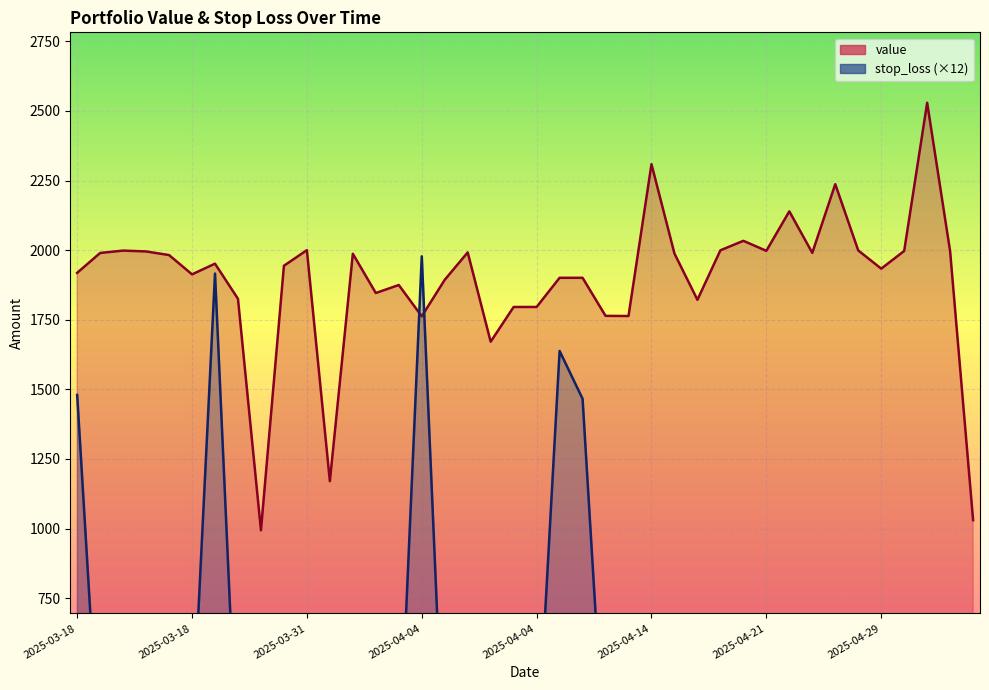

At which label does value first exceed 1951?

2025-03-18